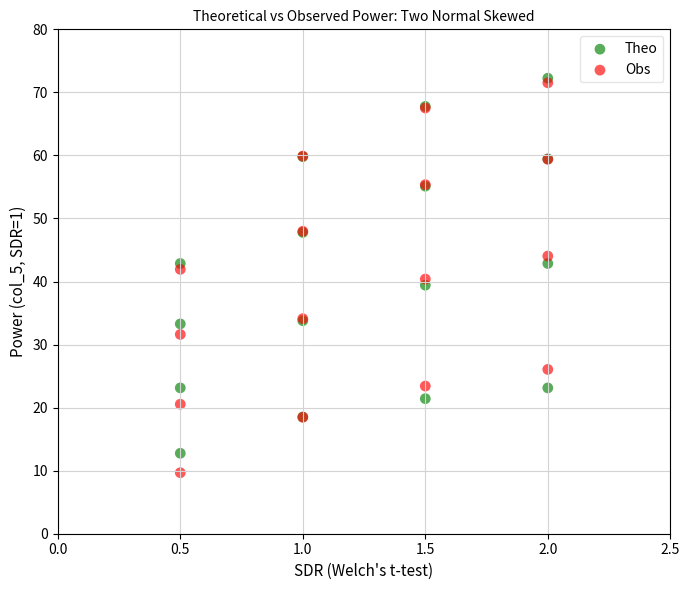

Which series contains the highest Y value?

Theo